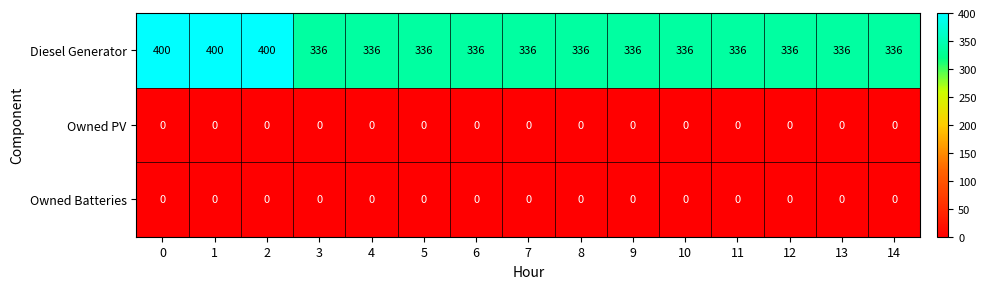

What is the maximum value shown in the chart?

400